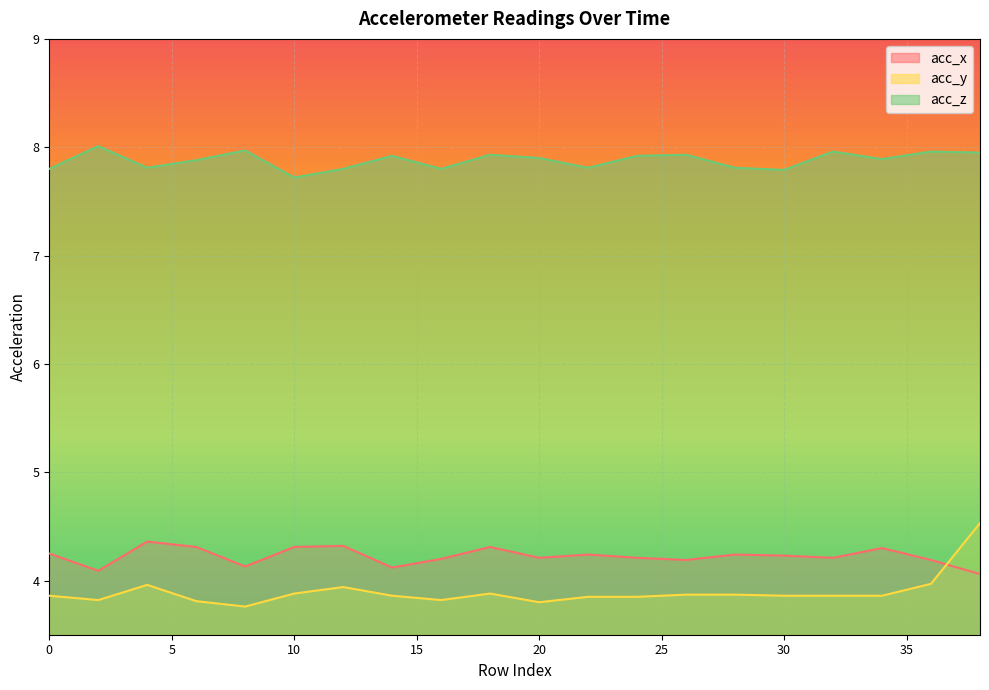

True or false: acc_y has a value of 3.9 at 14.

True